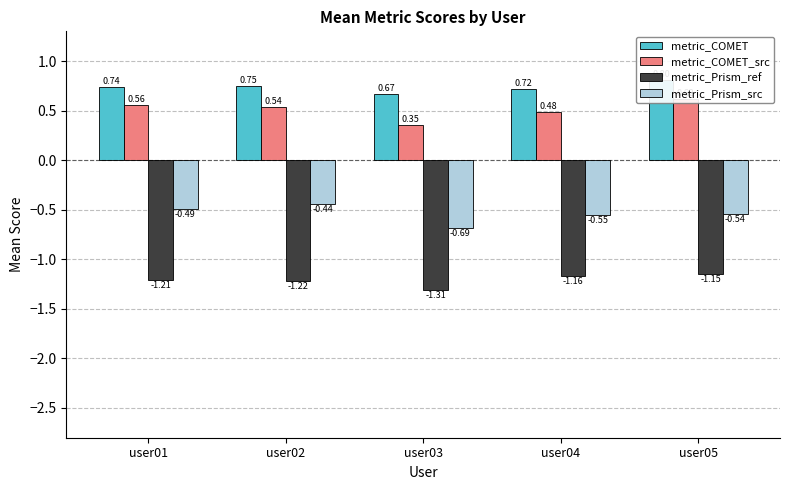

What is the sum of the metric_Prism_src values at user01 and user02?

-0.9